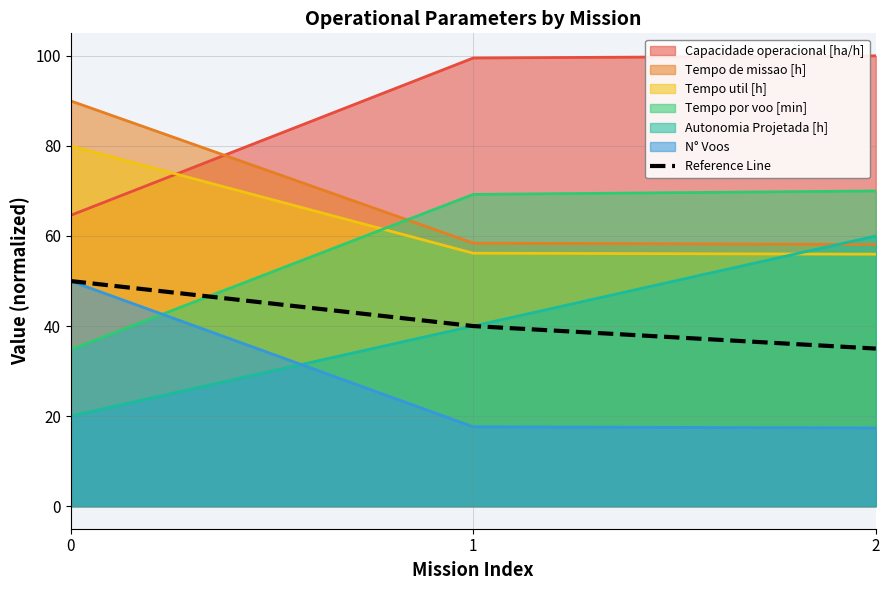

True or false: Autonomia Projetada [h] has a value of 8.9 at 0.

False